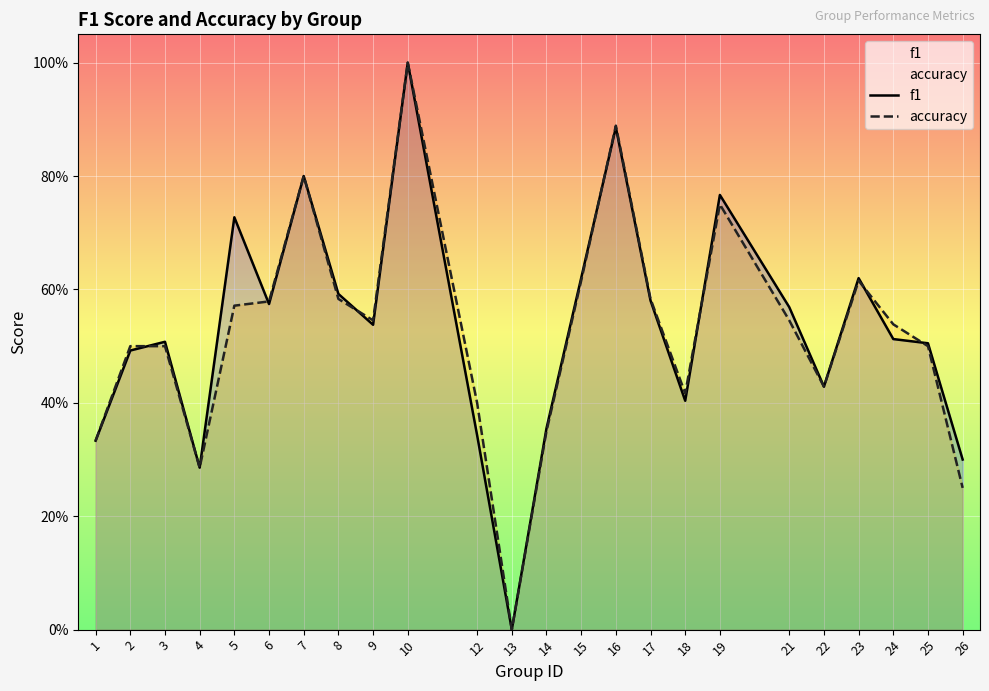

How many lines are shown in the chart?

2